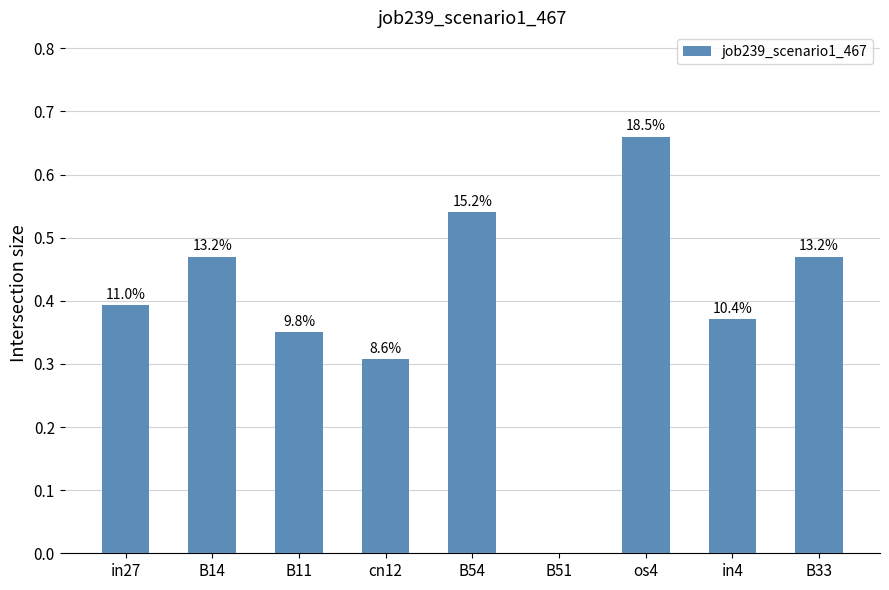

True or false: the data shows 0.4 at B51.

False